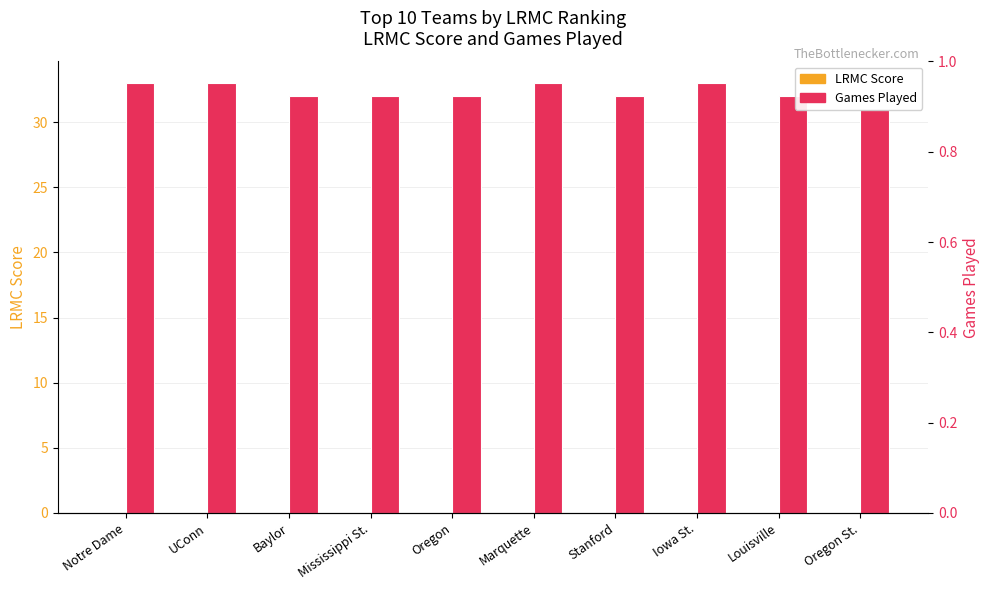

Which series has the widest spread of values?

Games Played